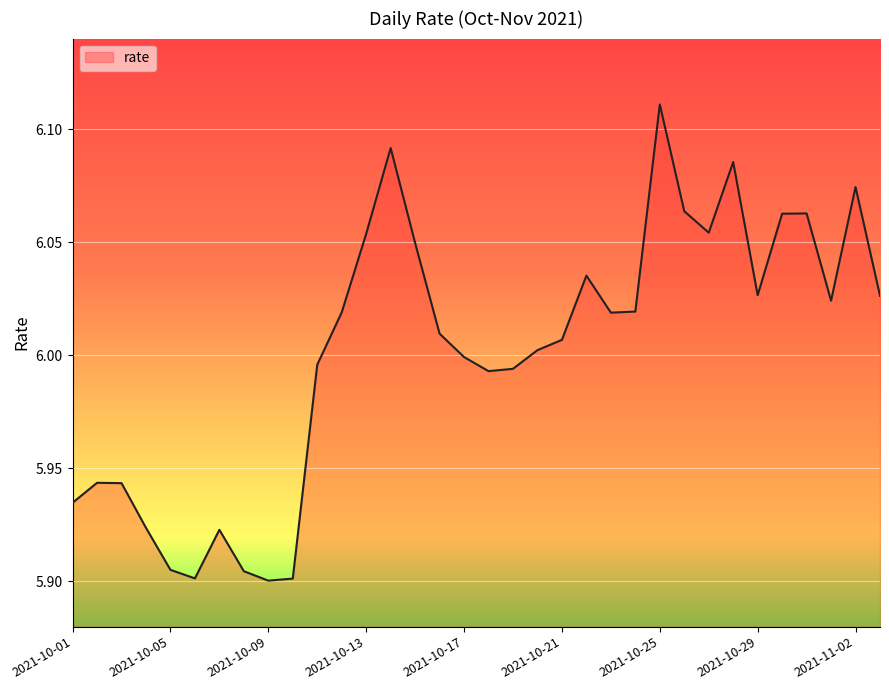

What is the label of the 10th point from the left?

2021-10-10